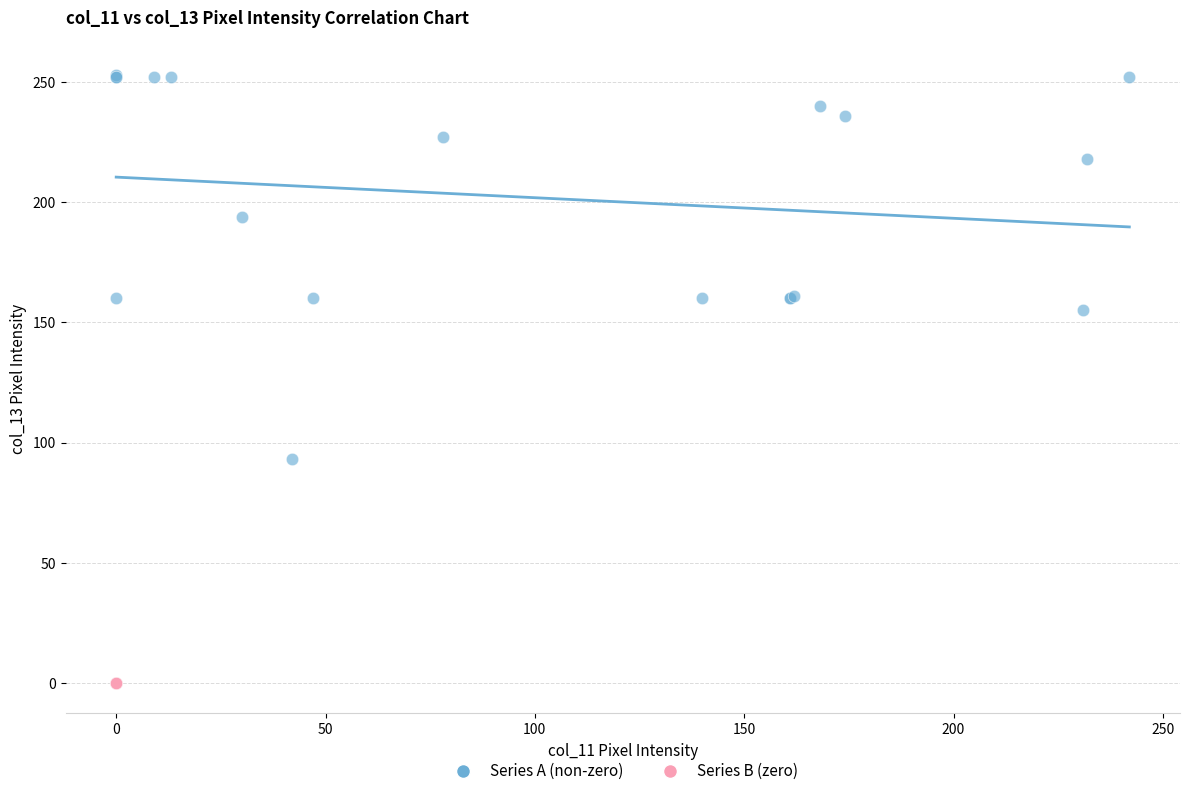

Which series reaches the maximum Y coordinate?

Series A (non-zero)